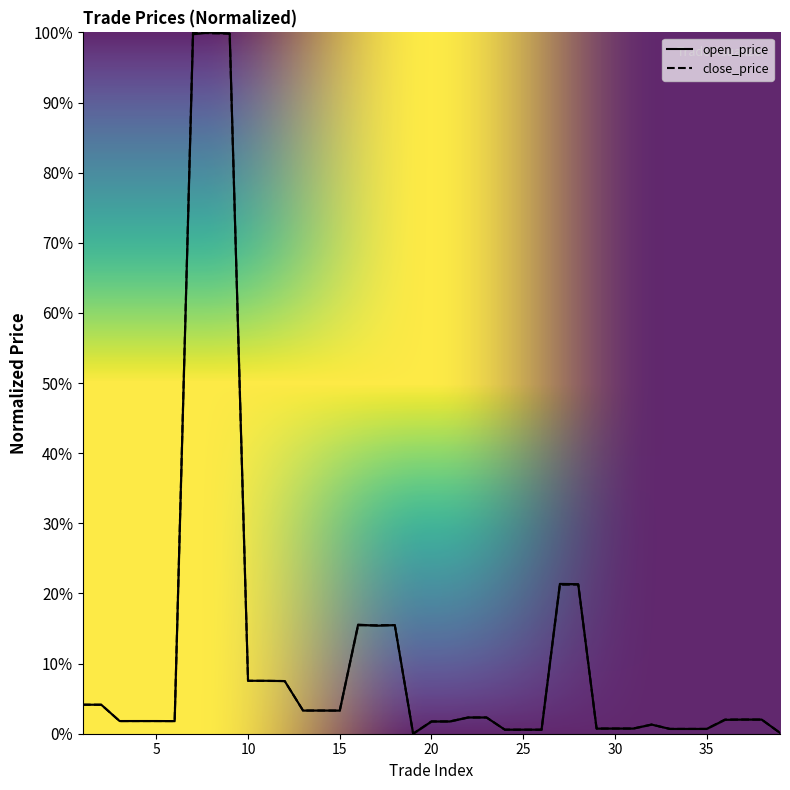

List the series in order of their peak value, highest first.

open_price, close_price